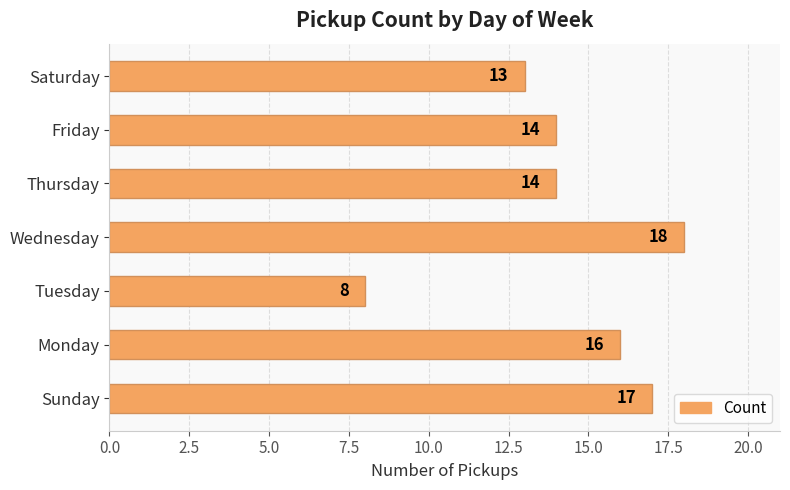

How many bars are there in total?

7